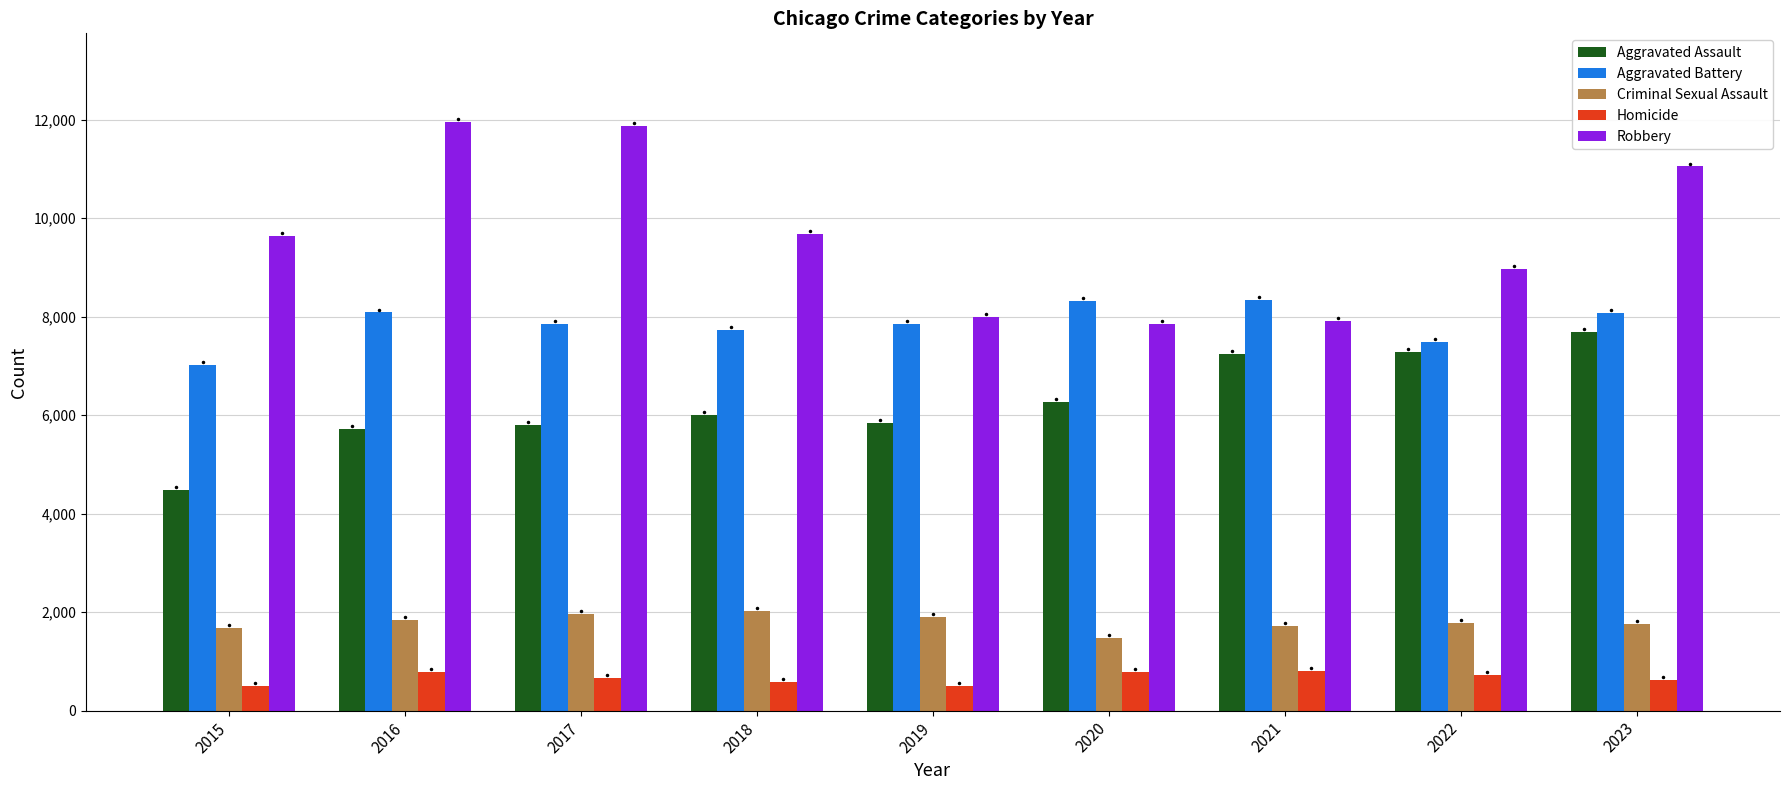

What is the sum of all Aggravated Assault values?

56310